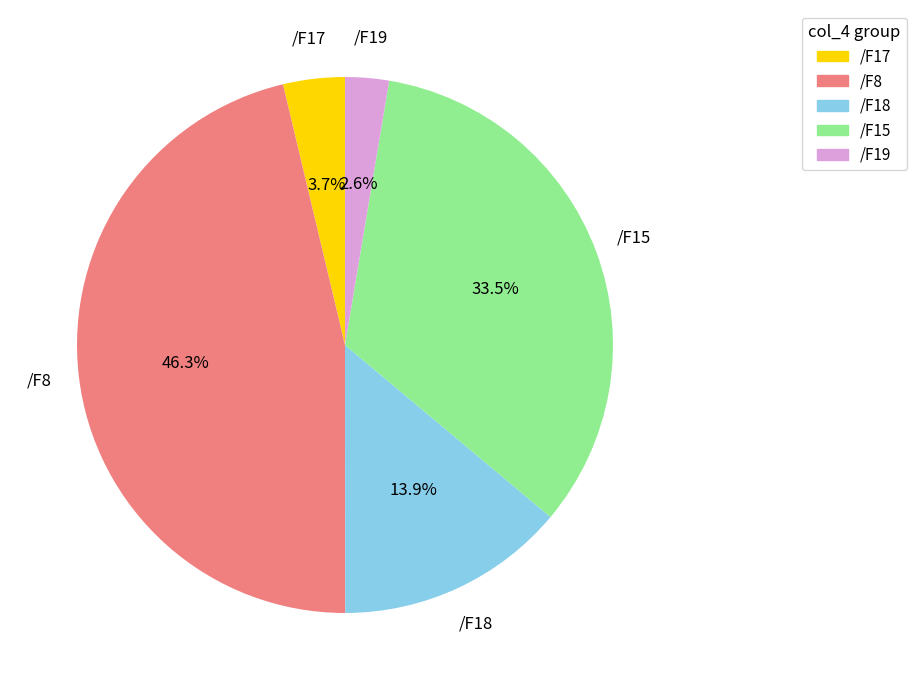

Count the number of slices in the pie.

5